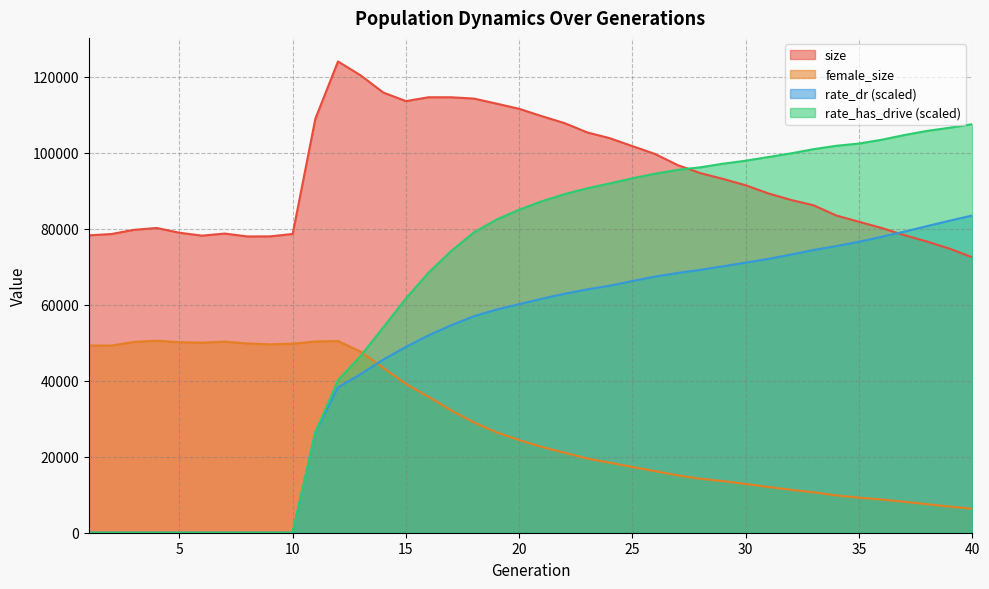

Is it true that rate_has_drive equals 68425.9 at 16?

True